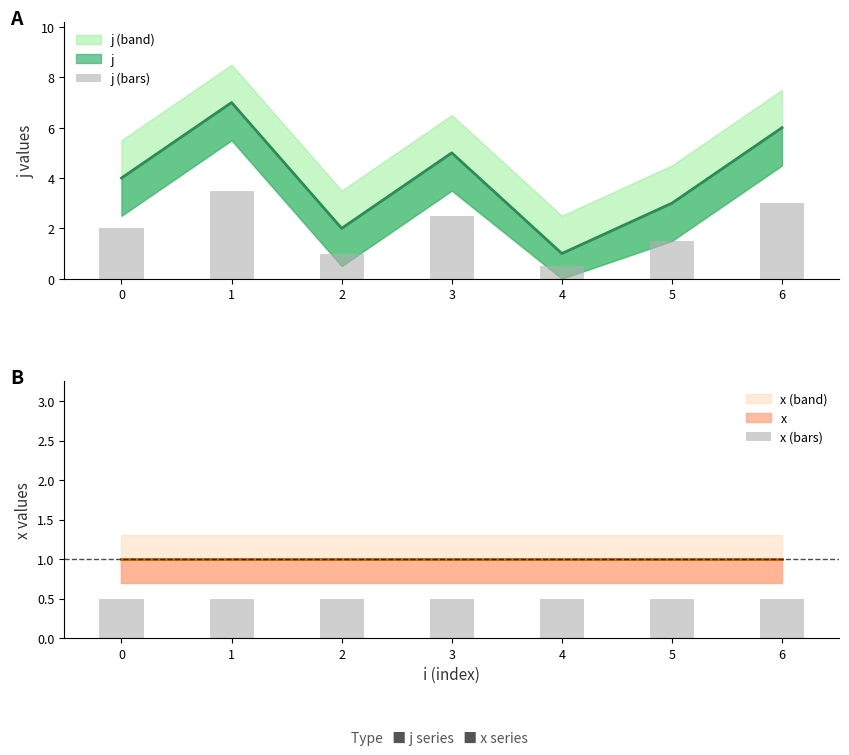

Reading right to left, list all the values displayed in this chart.

j (bars): 6=3.0	5=1.5	4=0.5	3=2.5	2=1.0	1=3.5	0=2.0
x (bars): 6=0.5	5=0.5	4=0.5	3=0.5	2=0.5	1=0.5	0=0.5